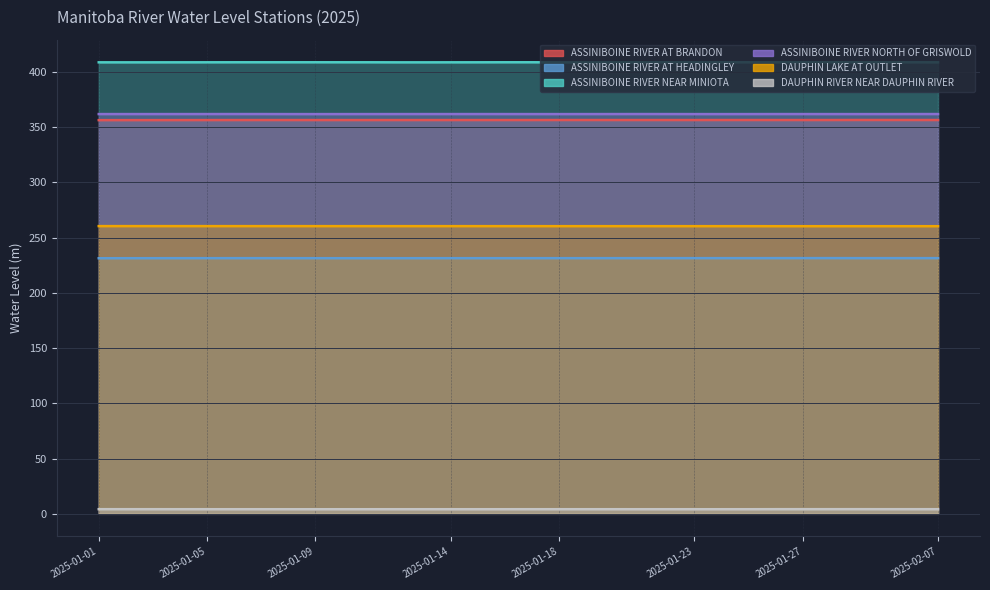

What is the label of the 23rd point from the left?

2025-01-23